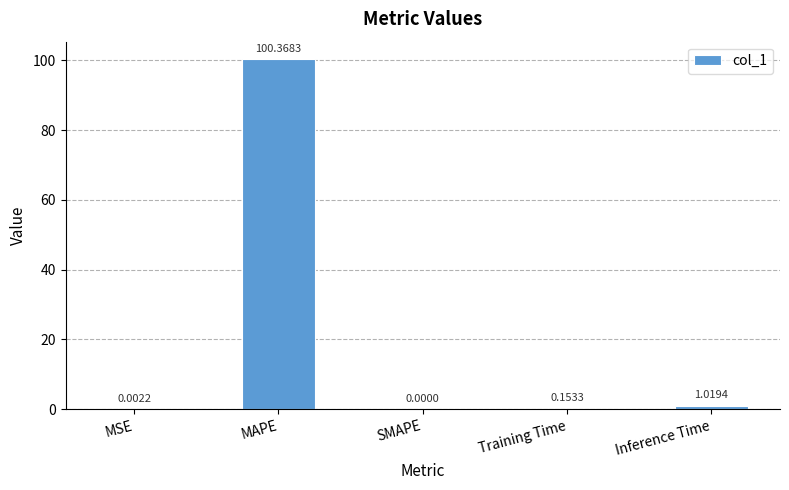

Are the bars horizontal?

No